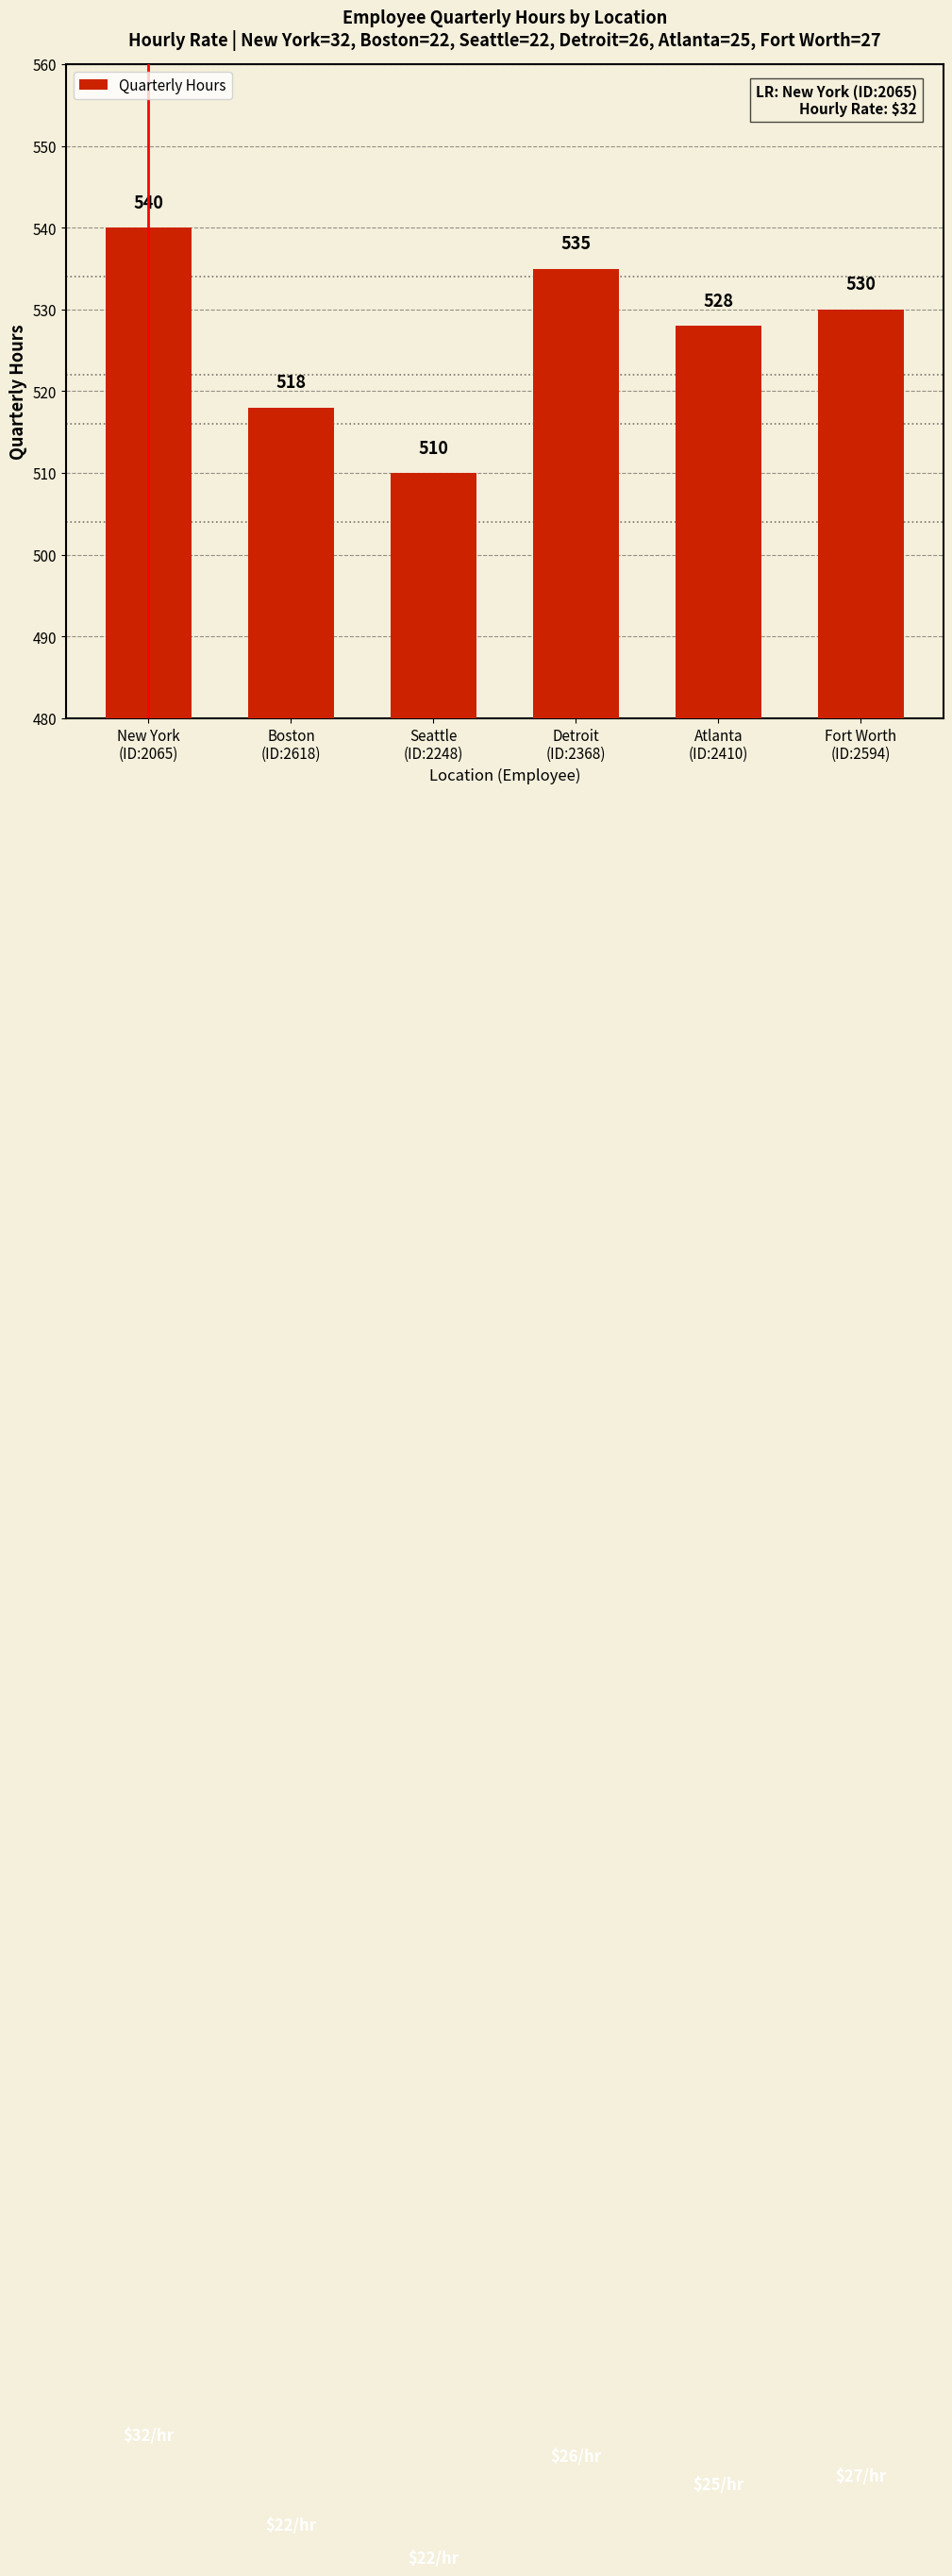

What is the change in value from Atlanta
(ID:2410) to Fort Worth
(ID:2594)?

+2